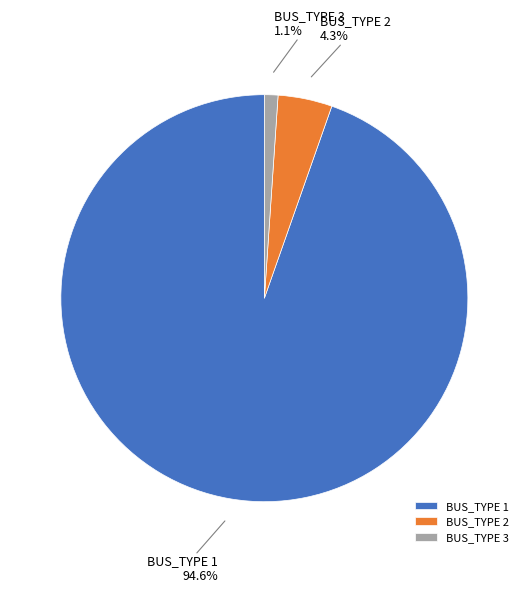

The BUS_TYPE 1 slice represents 95% of the pie. True or false?

True